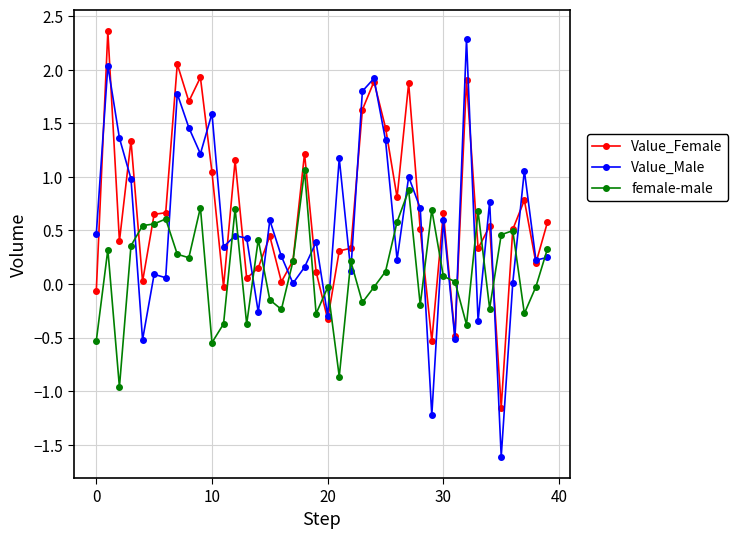

What is the sum of all Value_Female values?

27.2